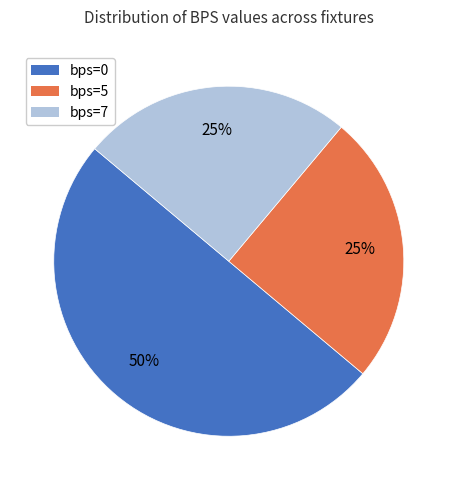

What percentage is the bps=5 slice, to the nearest percent?

25%